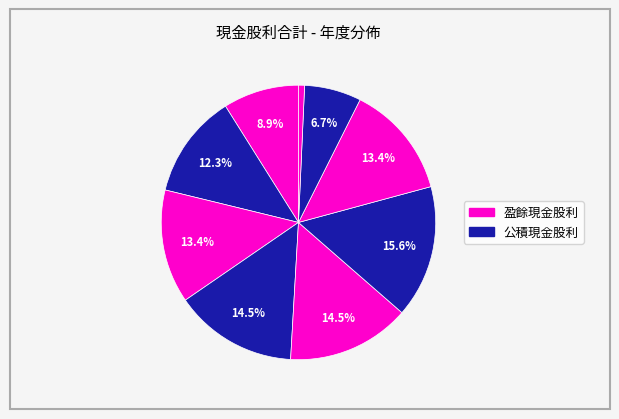

How many segments does this pie chart have?

9